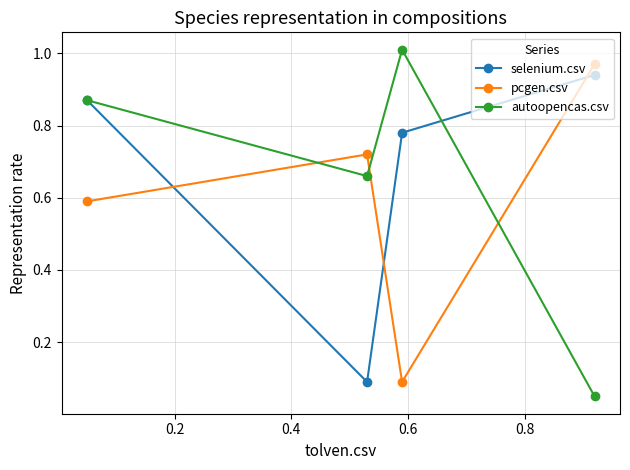

In autoopencas.csv, how many points are lower than both neighbors (excluding endpoints)?

1